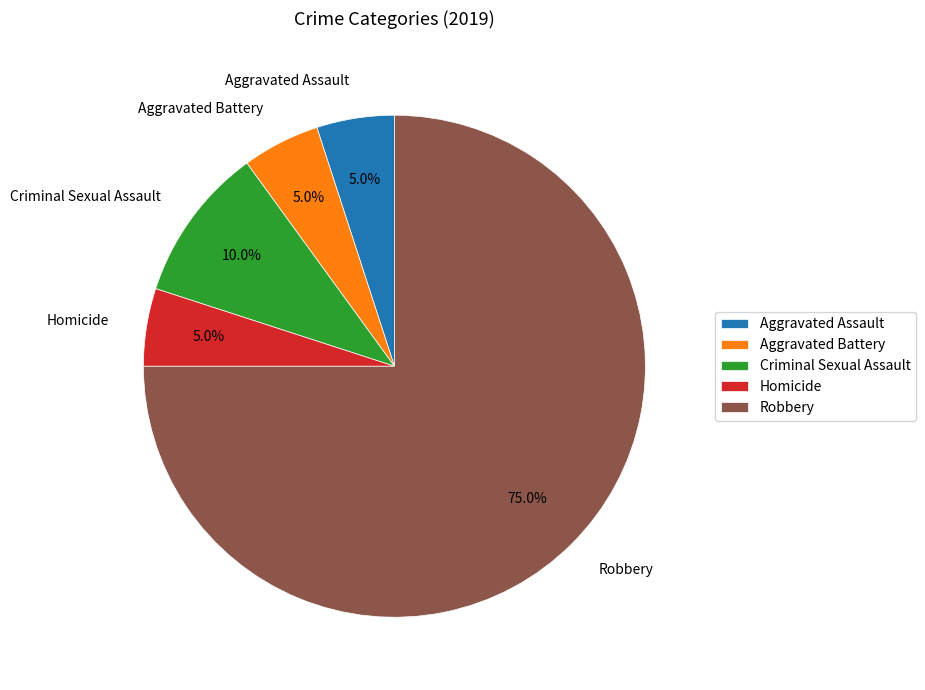

How many segments does this pie chart have?

5